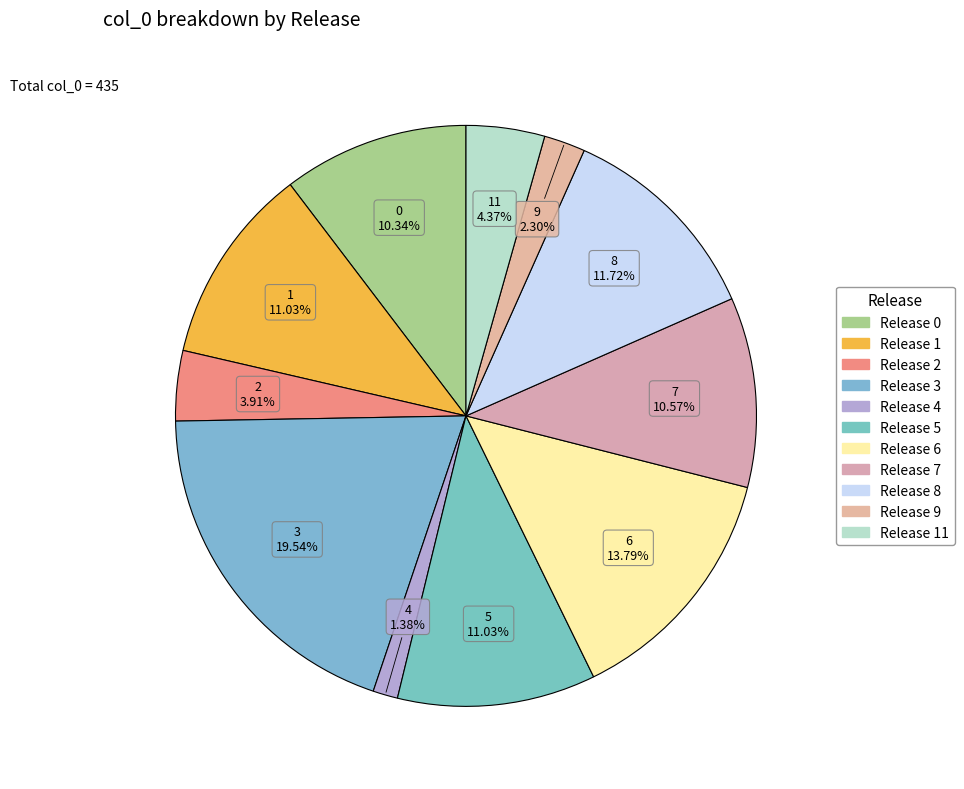

How many slices are in this pie chart?

11